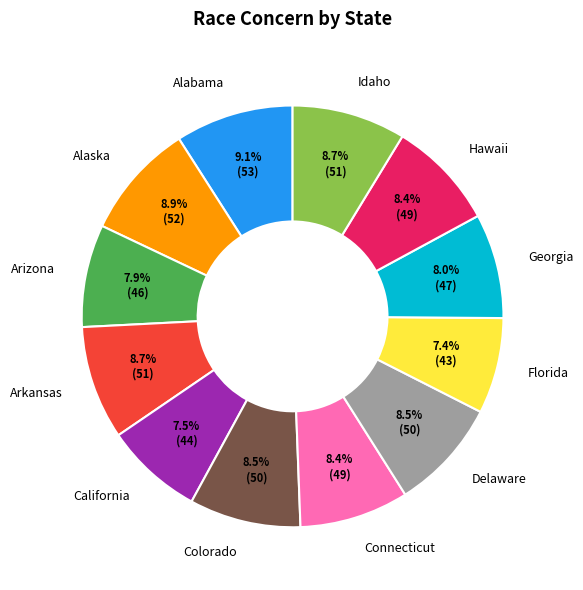

Which has a higher value, Georgia or Florida?

Georgia